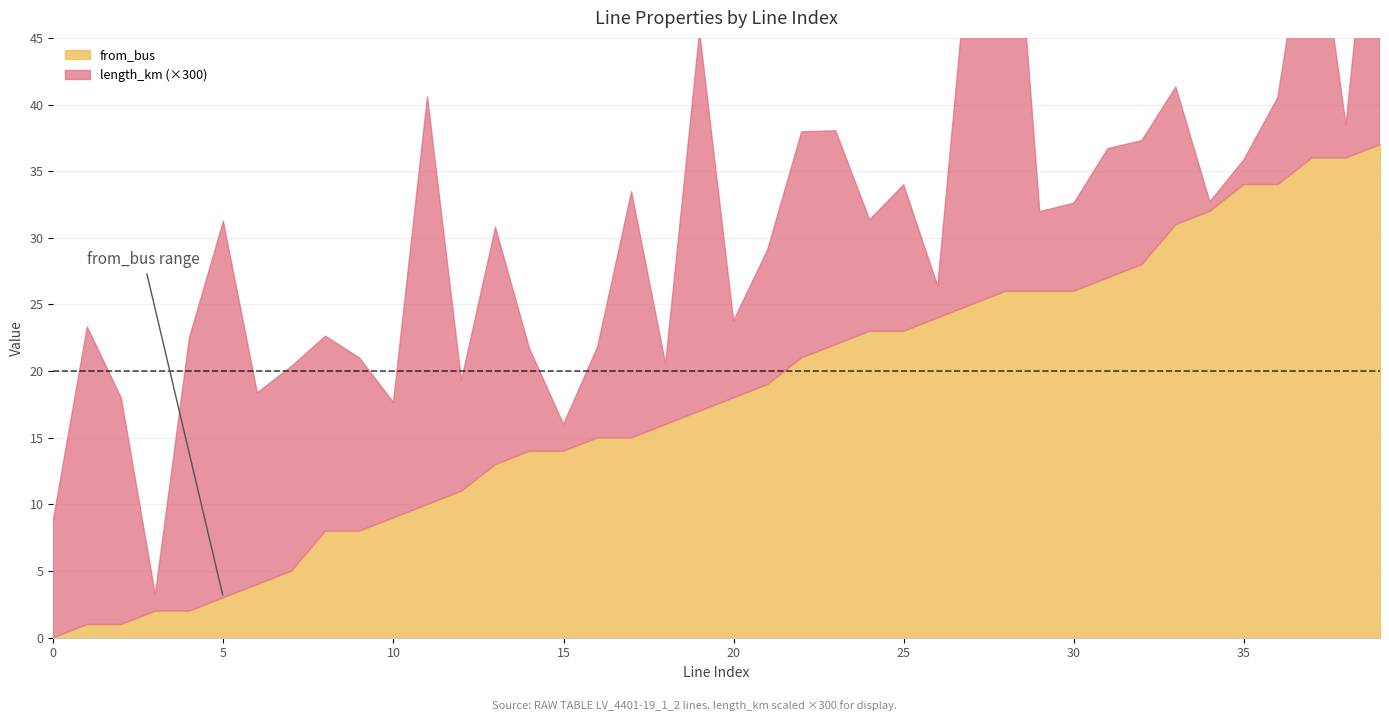

Does the chart have visible grid lines?

Yes